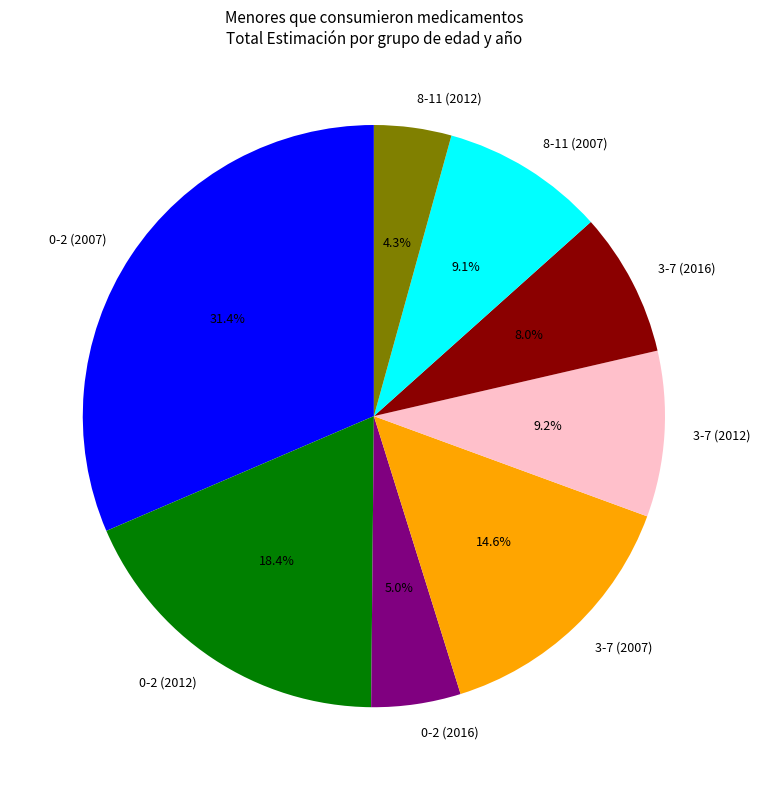

What is the largest slice in the pie chart?

0-2 (2007)